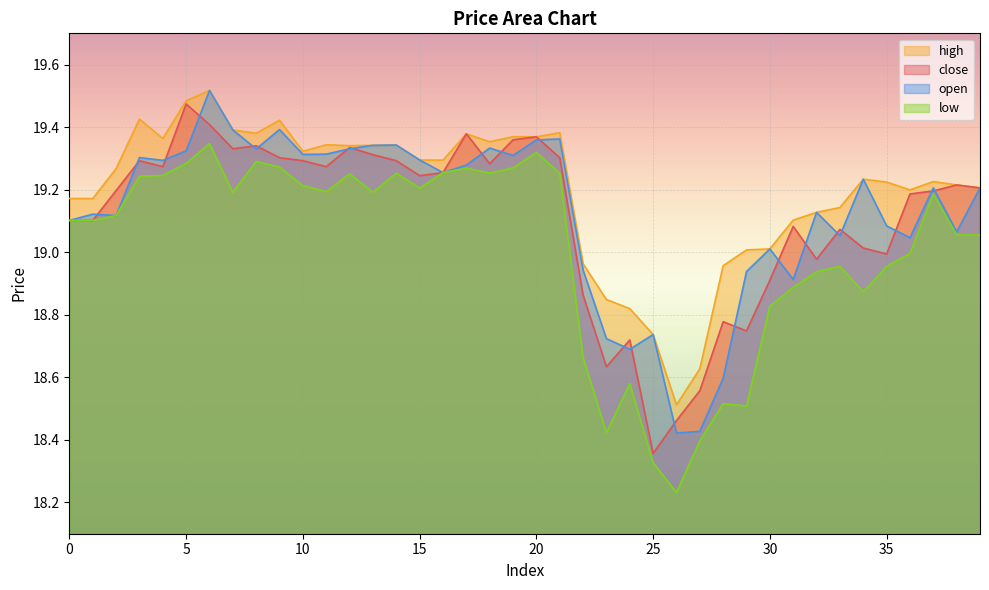

True or false: close has a value of 19.2 at 38.

True